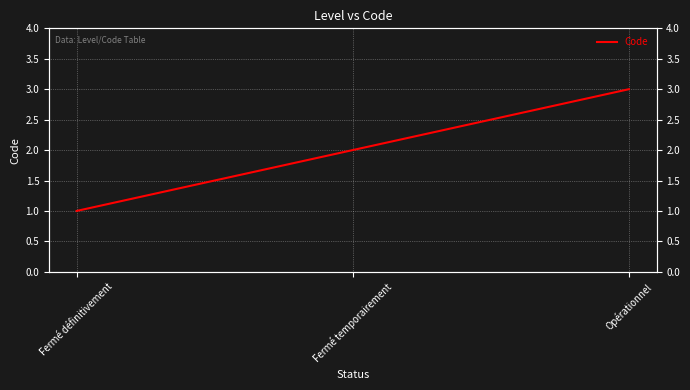

What is the average value?

2